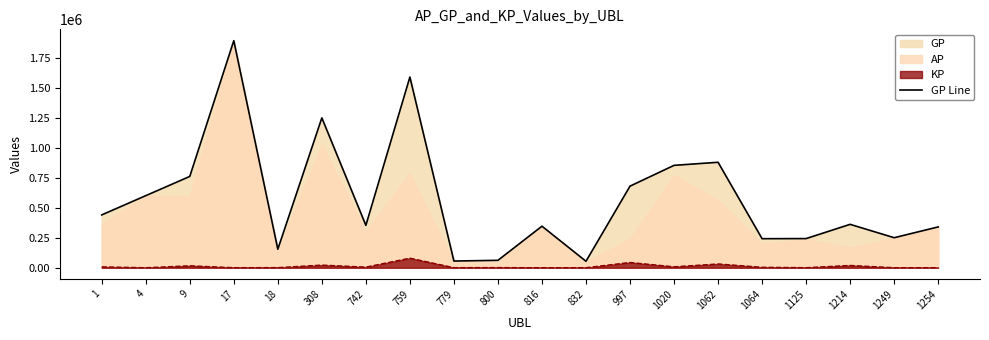

Reading left to right, what are all the values shown in this chart?

1=441789	4=602713	9=763533	17=1898595	18=154772	308=1253185	742=354501	759=1594648	779=56092	800=62041	816=347376	832=54073	997=682321	1020=856130	1062=881908	1064=242913	1125=243823	1214=362898	1249=251063	1254=341302